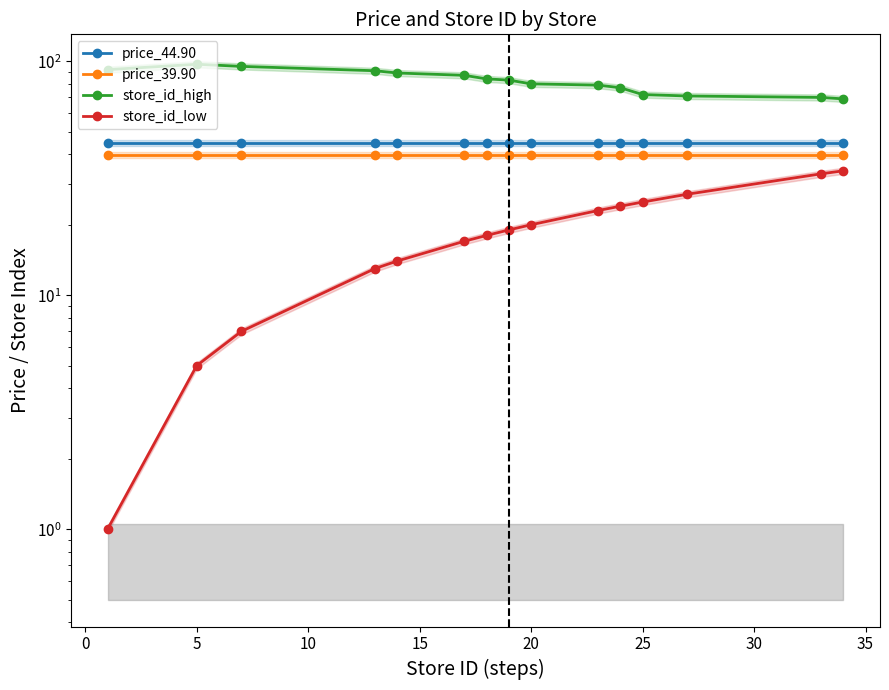

True or false: store_id_low and price_44.90 intersect in this chart.

False